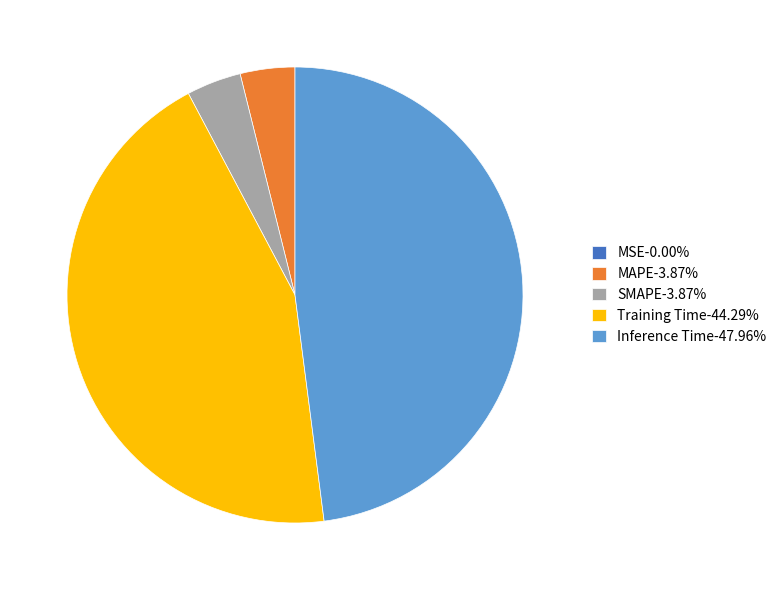

Does Training Time-44.29% represent more than half of the total?

No